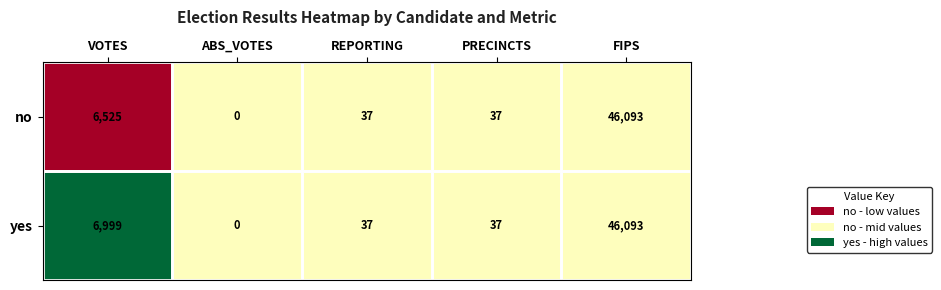

True or false: no has a value of 4138 at VOTES.

False